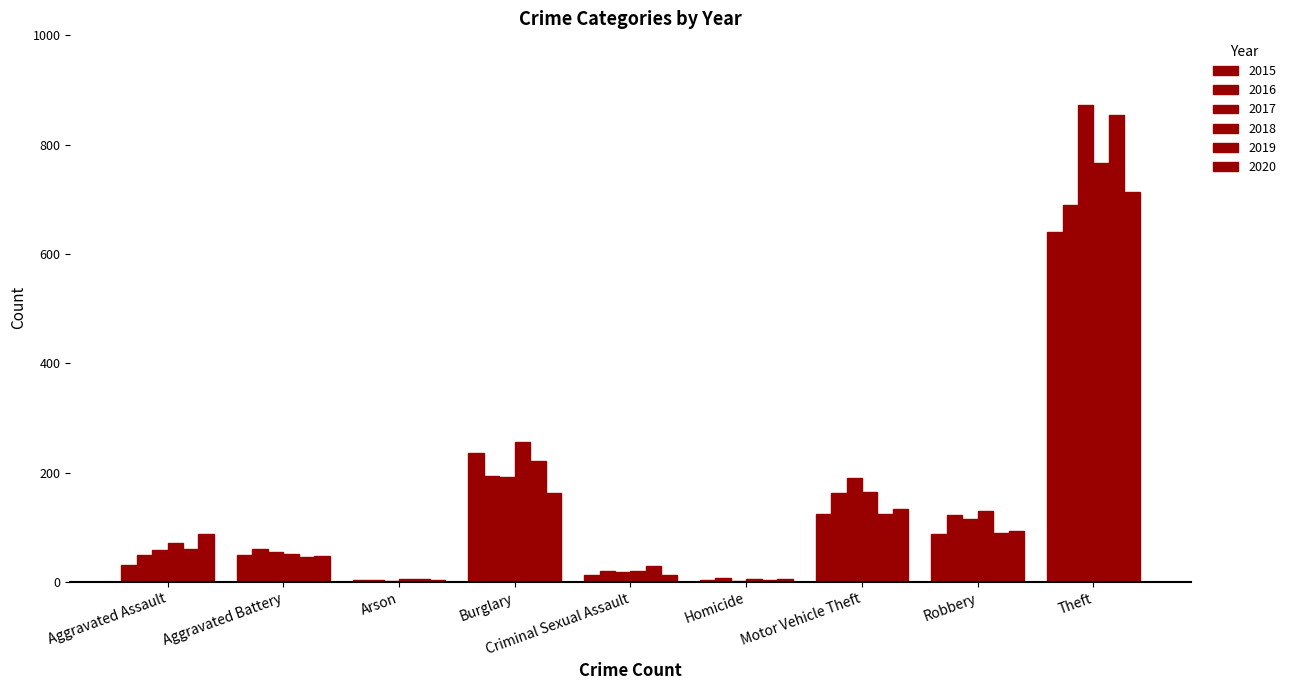

What is the maximum value for 2016?

689